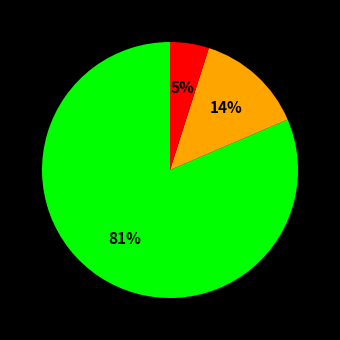

To the nearest percent, what is the average slice percentage?

33%